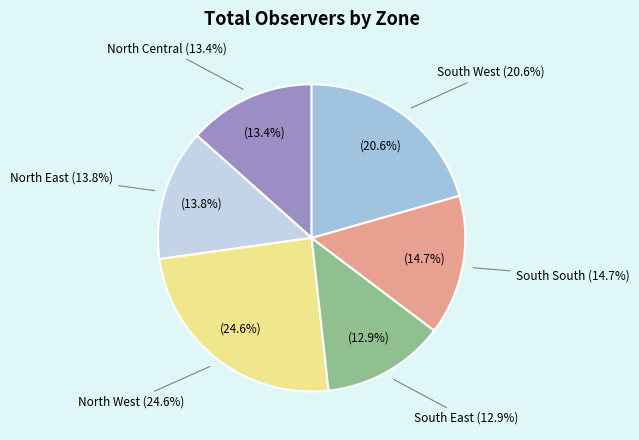

True or false: North East accounts for 28% of the total.

False